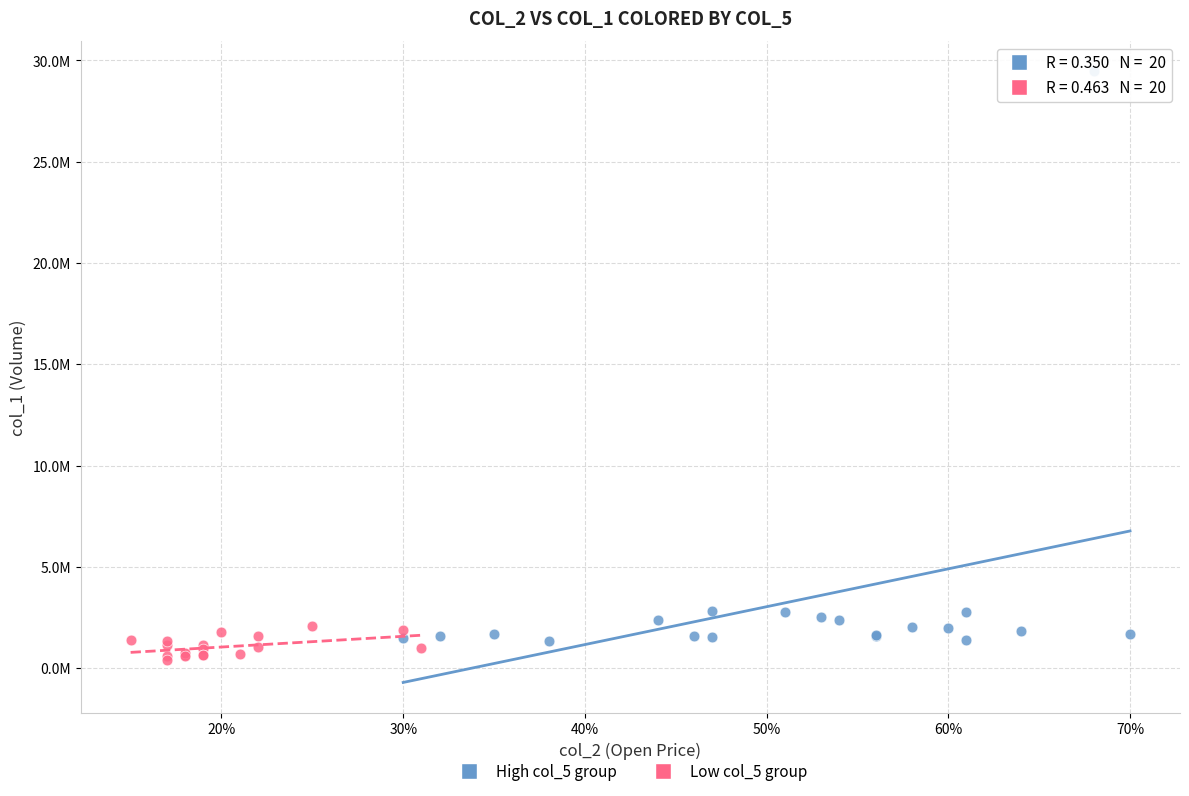

What are all the series names shown in the legend?

High col_5 group, Low col_5 group